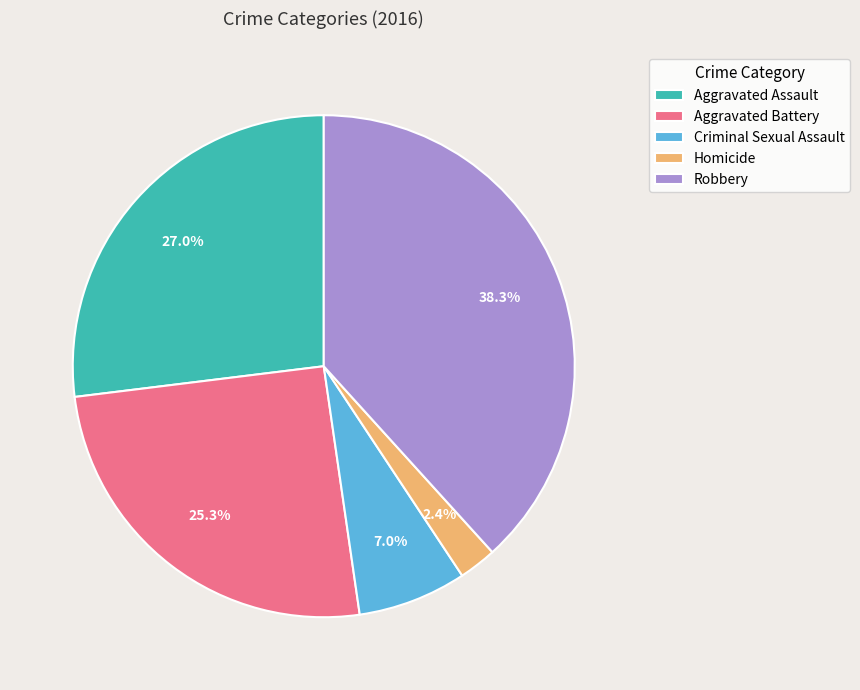

Combined, do Criminal Sexual Assault and Aggravated Assault account for over 50%?

No